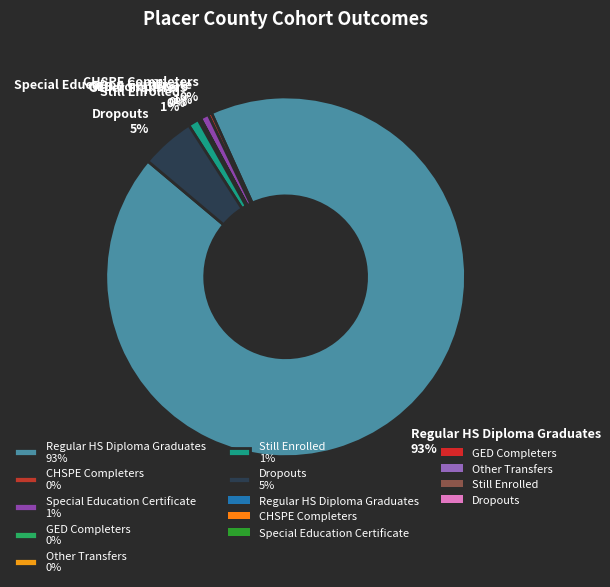

Does any single category account for the majority?

Yes